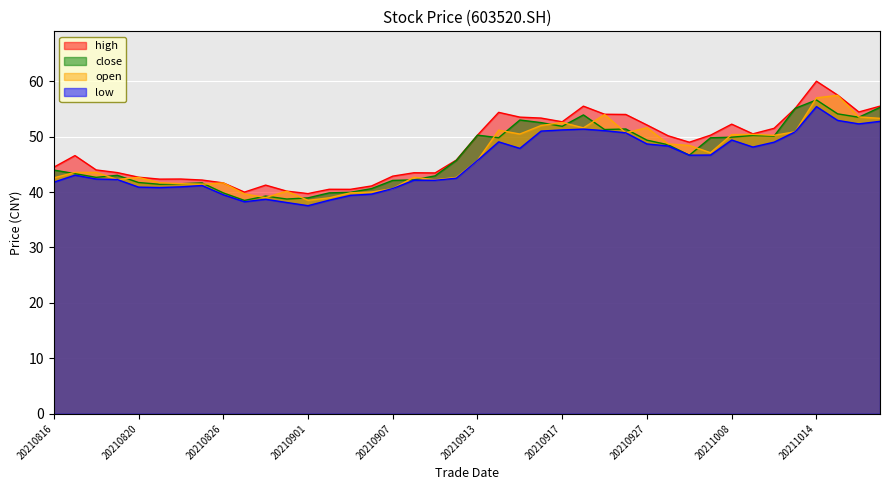

True or false: high has a value of 11.6 at 20210818.

False